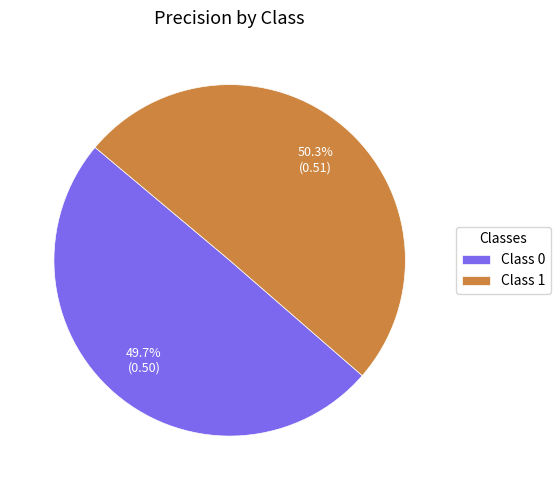

Which category accounts for the majority?

Class 1